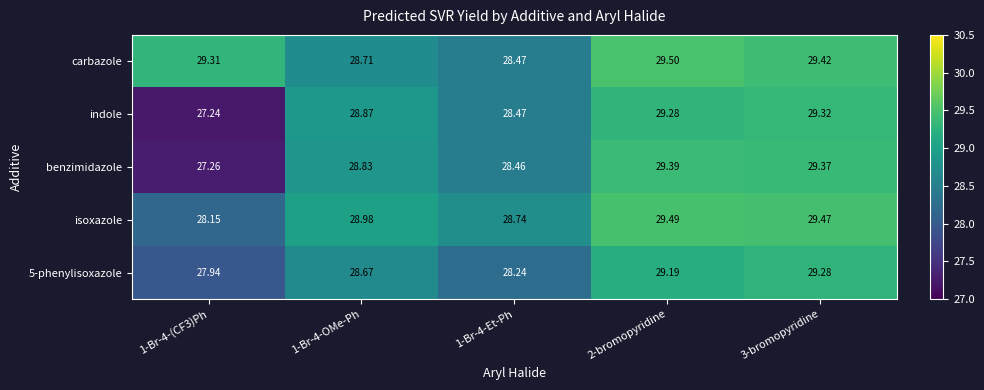

Which series has the largest total across all categories?

carbazole